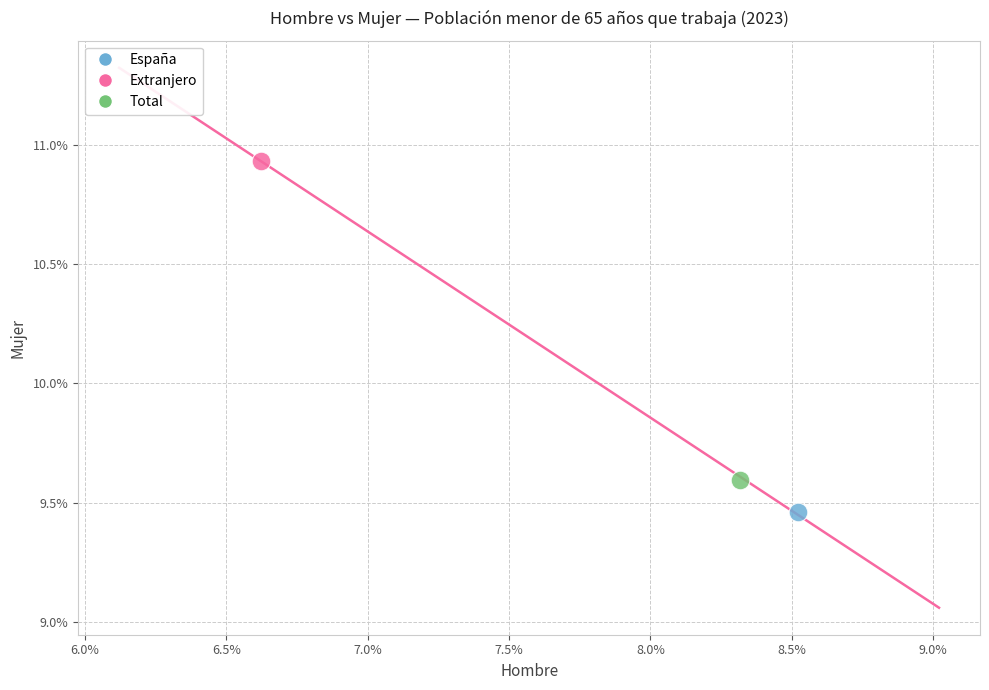

What are all the series names shown in the legend?

España, Extranjero, Total